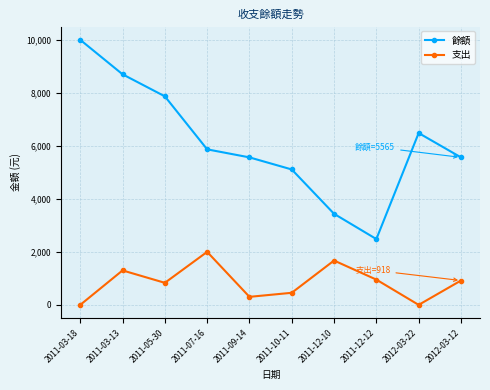

What is the label of the 4th point from the right?

2011-12-10